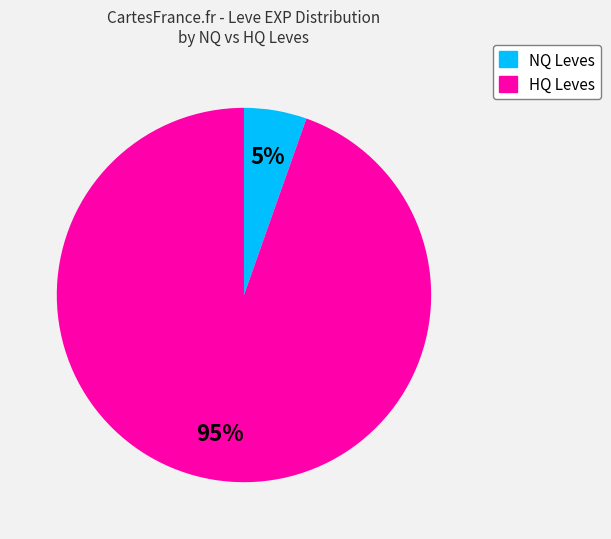

To the nearest percent, what is the average slice percentage?

50%